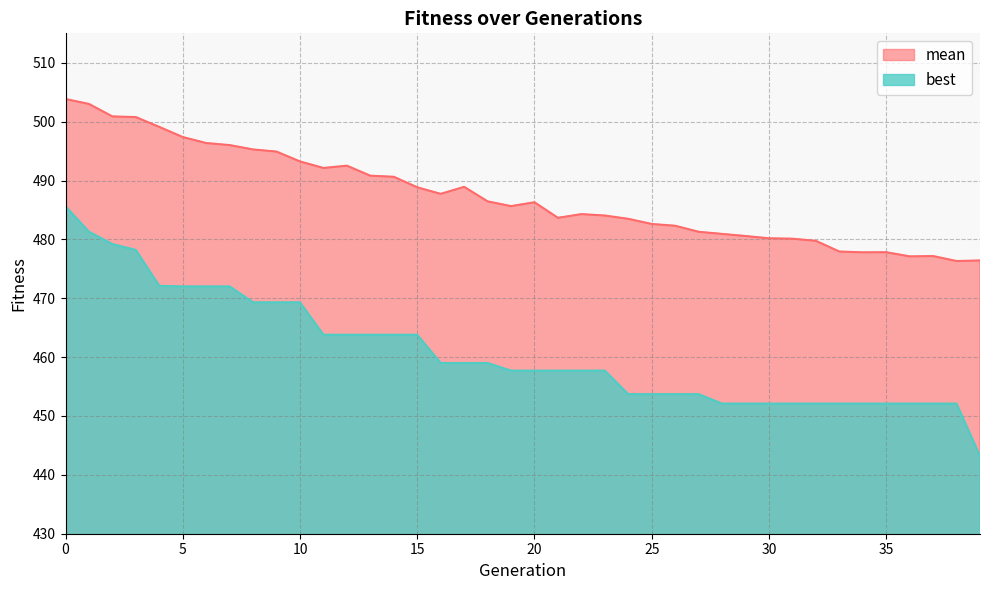

True or false: best and mean cross at least once.

False